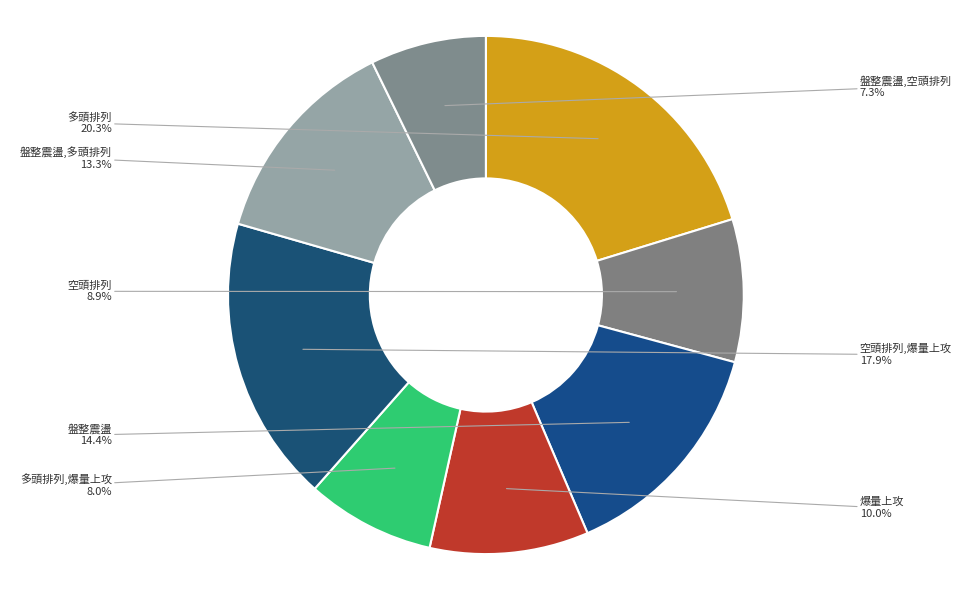

Which has a higher value, 盤整震盪,多頭排列 or 盤整震盪?

盤整震盪